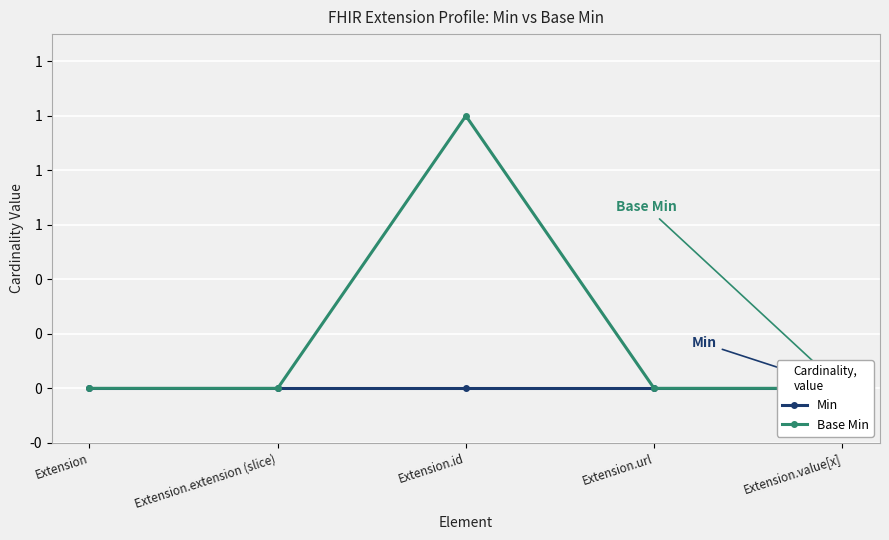

How many interior local peaks does the Base Min series have?

1